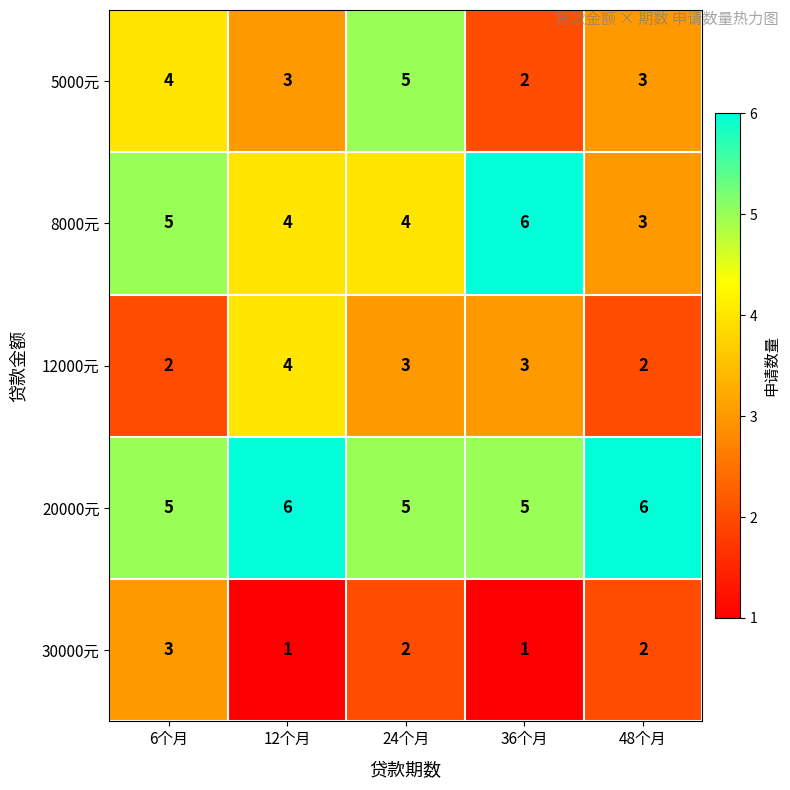

Where does the 8000元 series first go above 4?

6个月